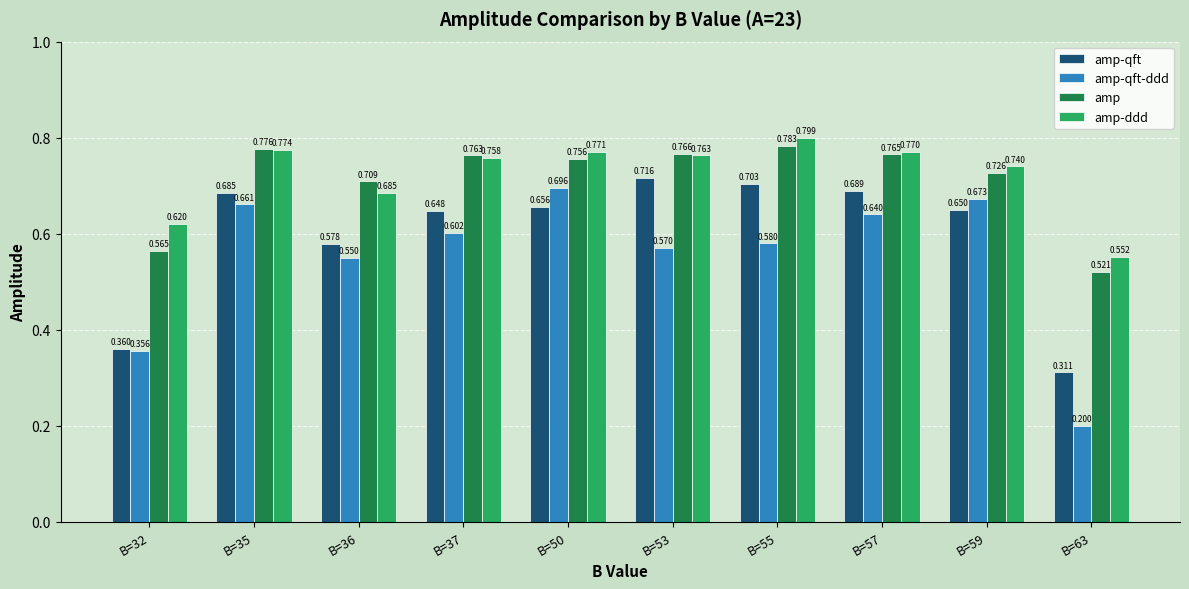

At B=32, list the series in order from largest to smallest.

amp-ddd, amp, amp-qft, amp-qft-ddd